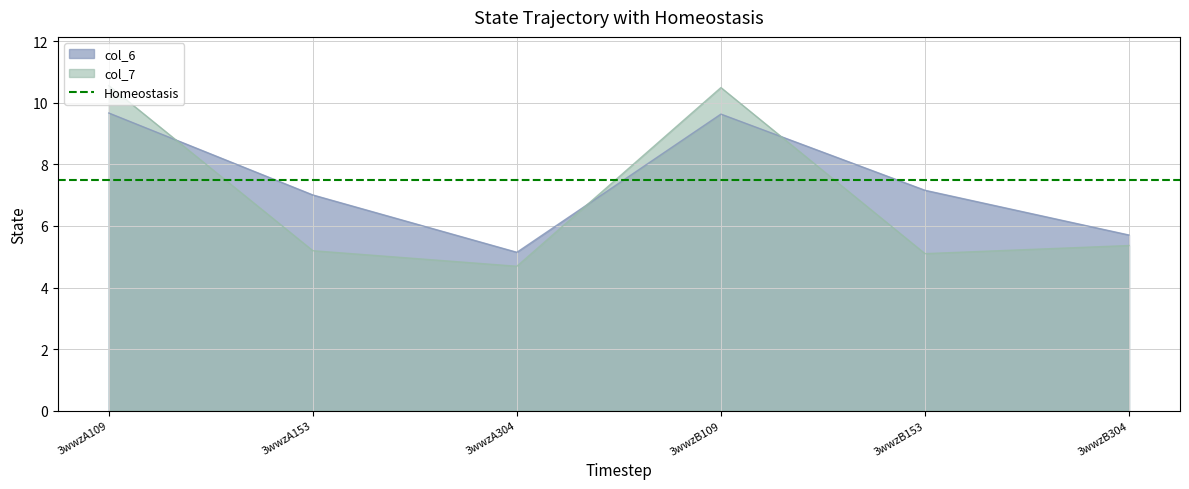

True or false: col_6 has more than 1 points higher than both neighbors.

False